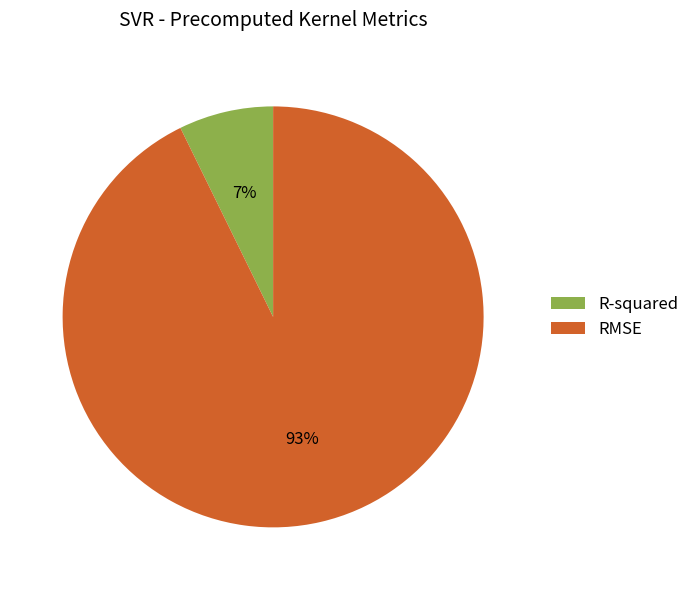

Is there a majority slice in this chart?

Yes